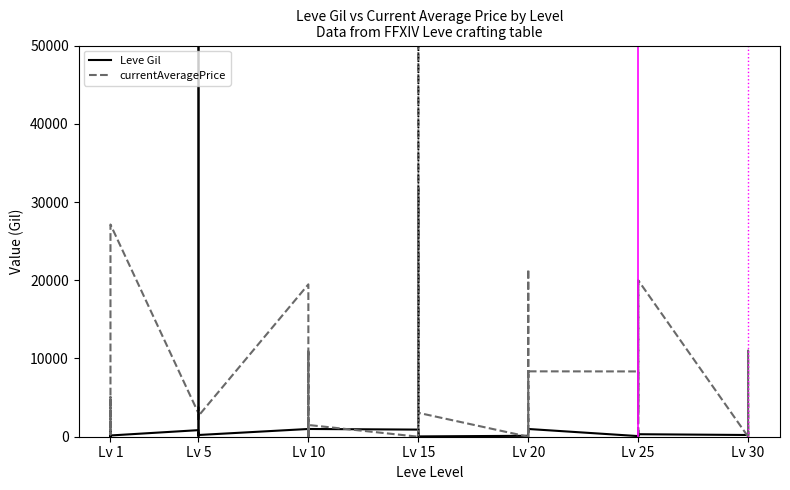

What is the difference between the maximum and minimum values in the currentAveragePrice series?

1000017.0